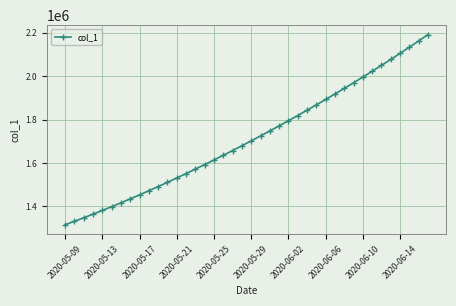

What is the value of the 30th point from the left?

1918129.5